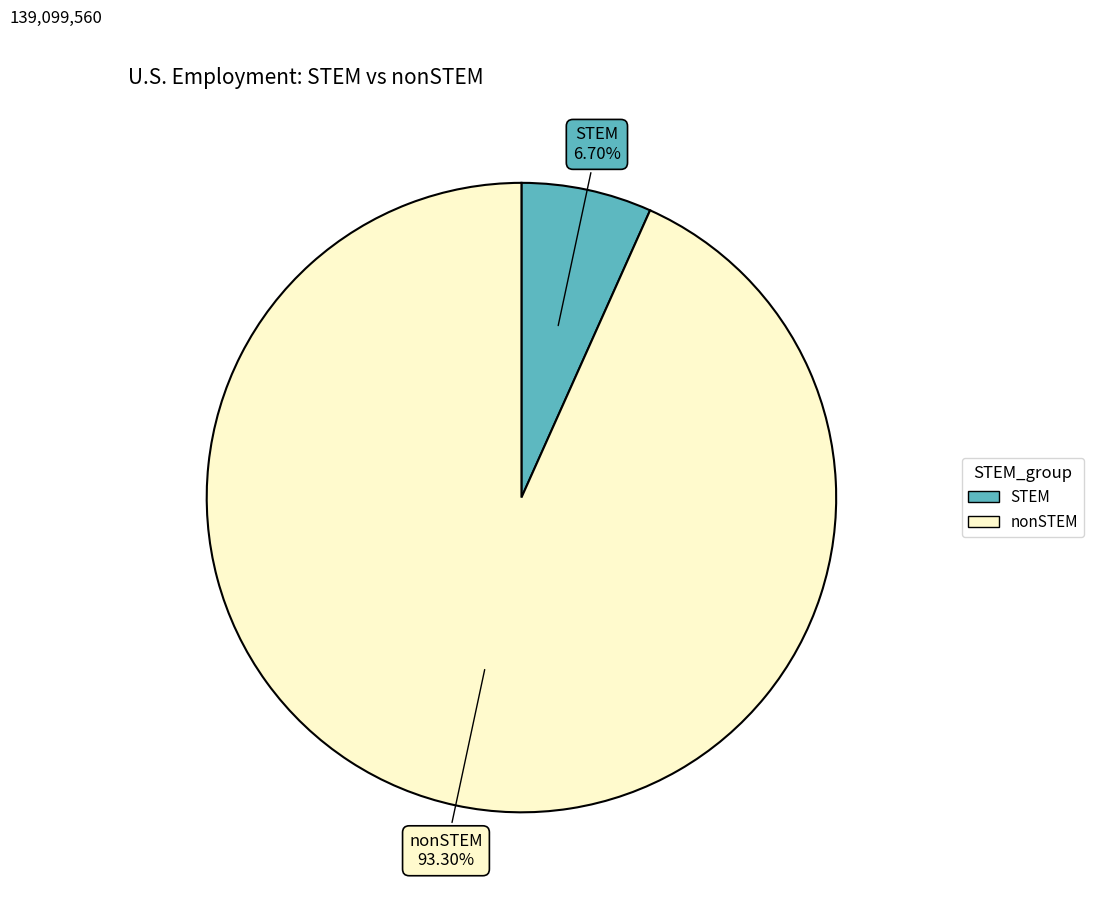

What percentage do nonSTEM and STEM together represent?

100.0%